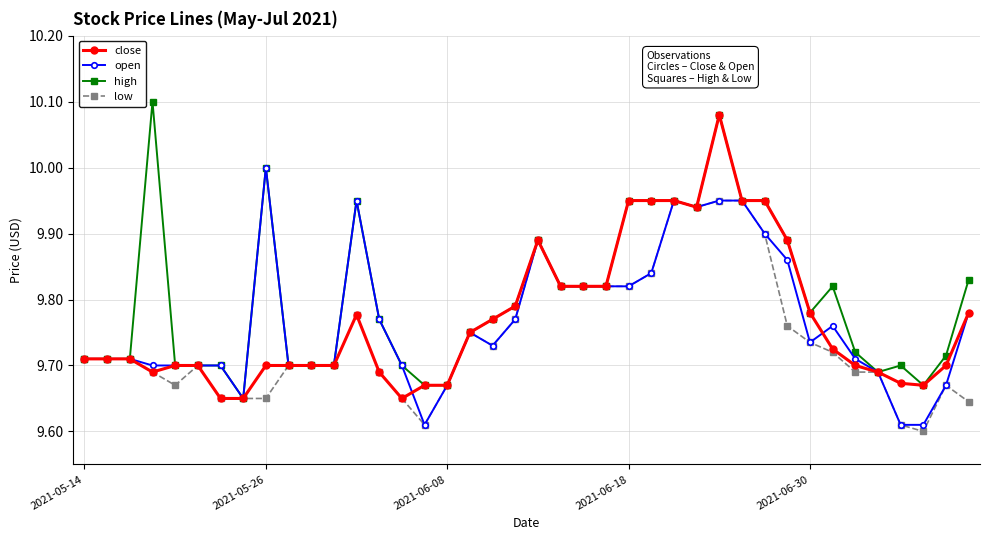

At how many categories does at least one series exceed 9?

40